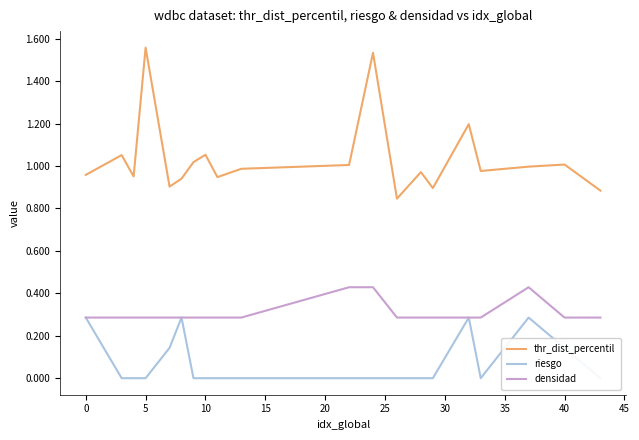

Is it true that densidad equals 0.5 at 40?

False